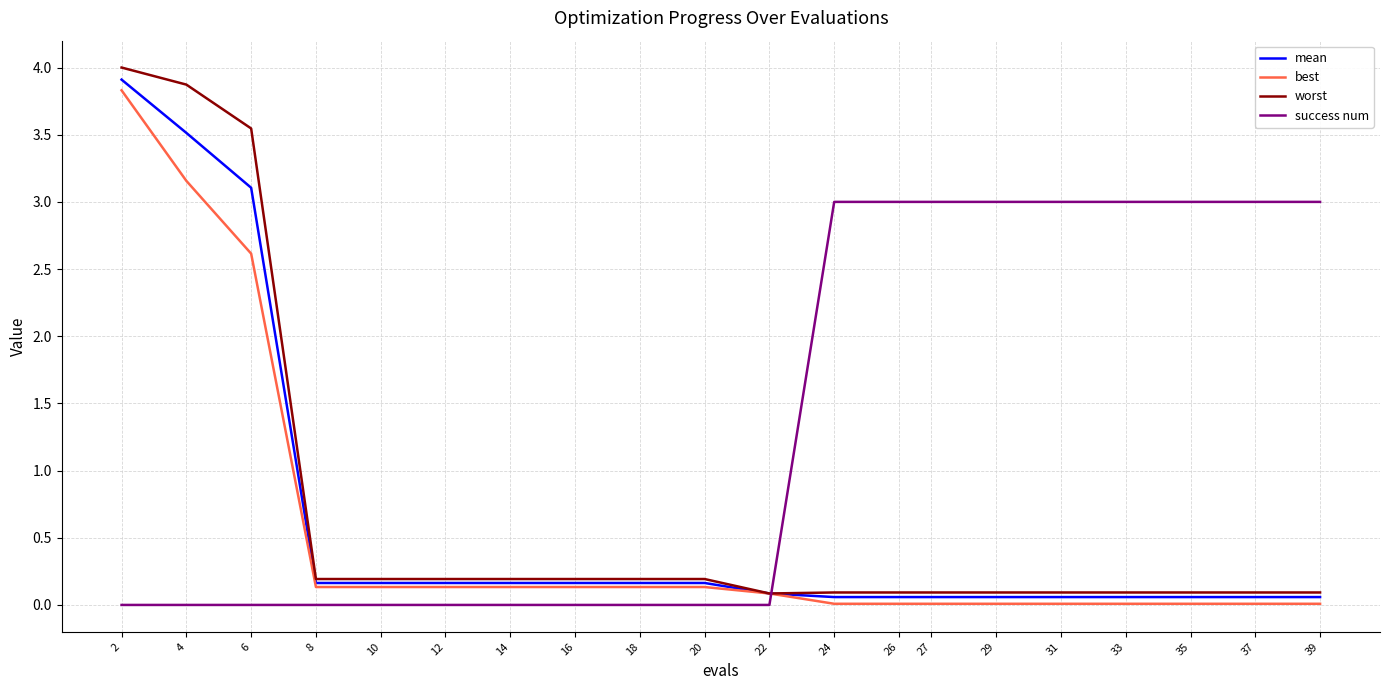

At which label is worst closest to 2?

6